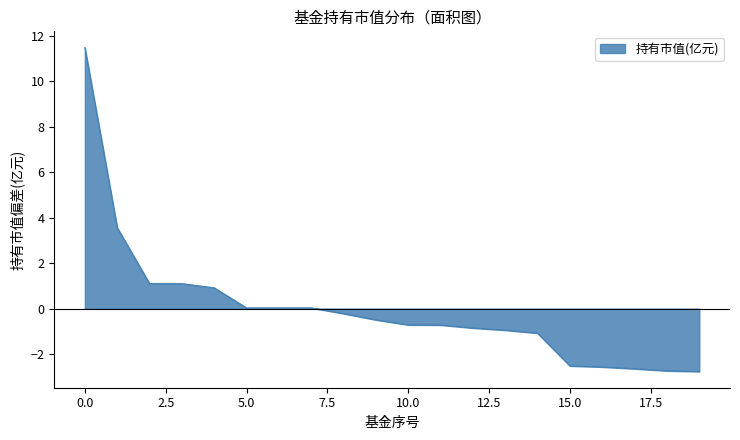

What is the minimum value shown in the chart?

-2.8